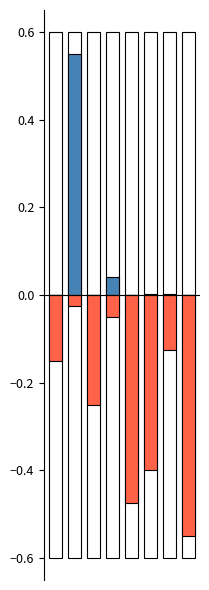

What is the difference between the highest and lowest values at 4?

0.5